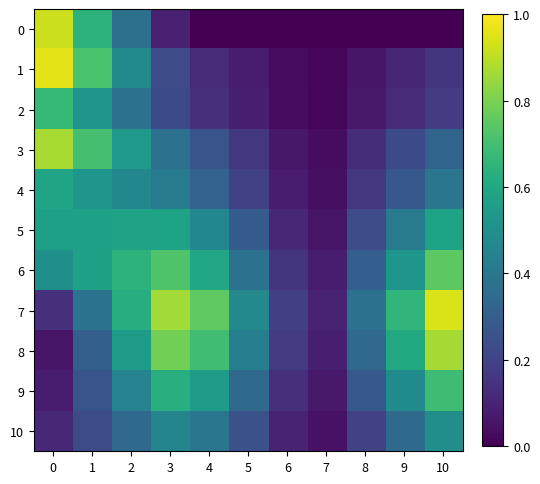

What is the total value across all series at 9?

3.8